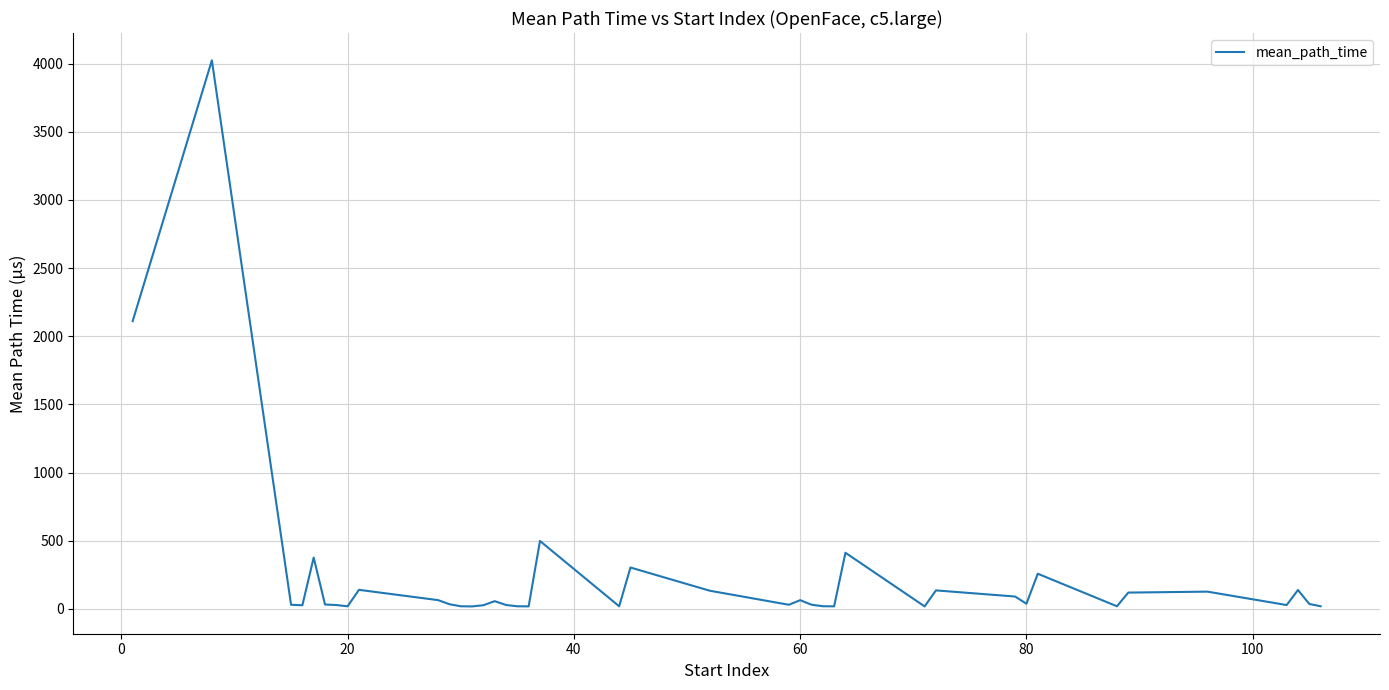

What is the greatest value displayed?

4023.3